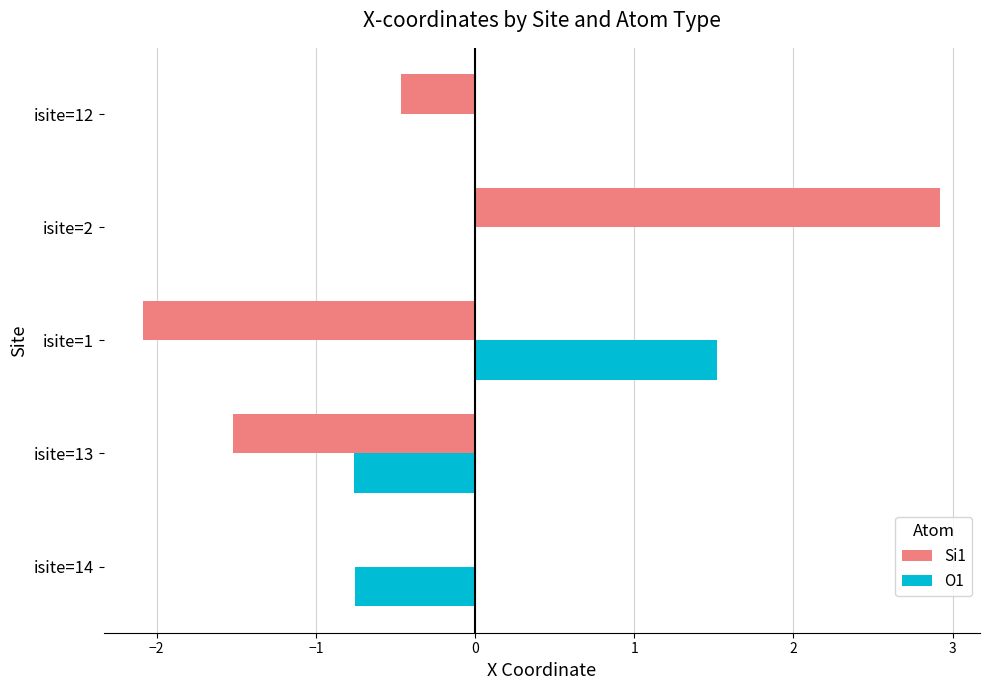

Read the O1 value at isite=1.

1.5